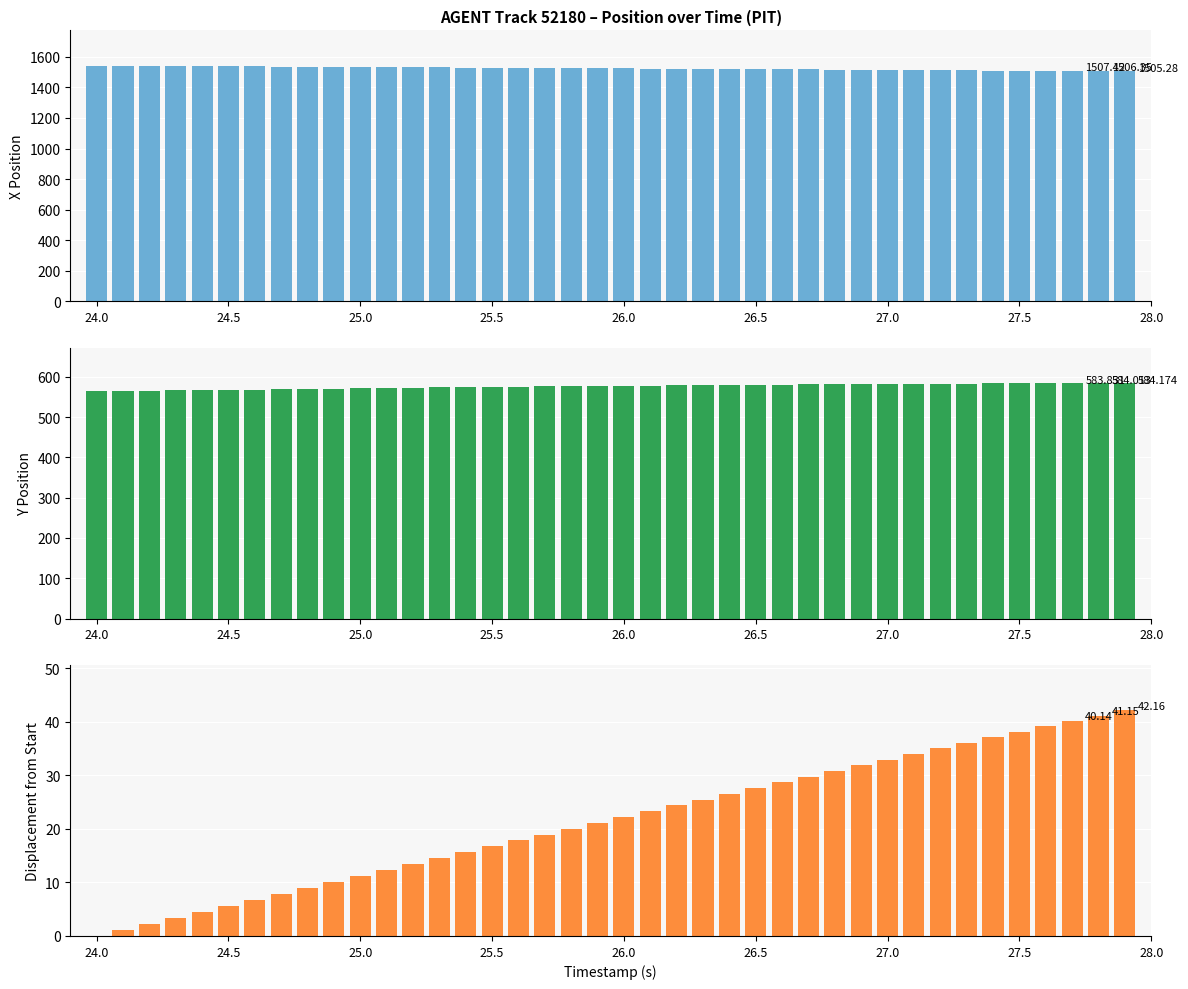

How many categories are shown in the chart?

40